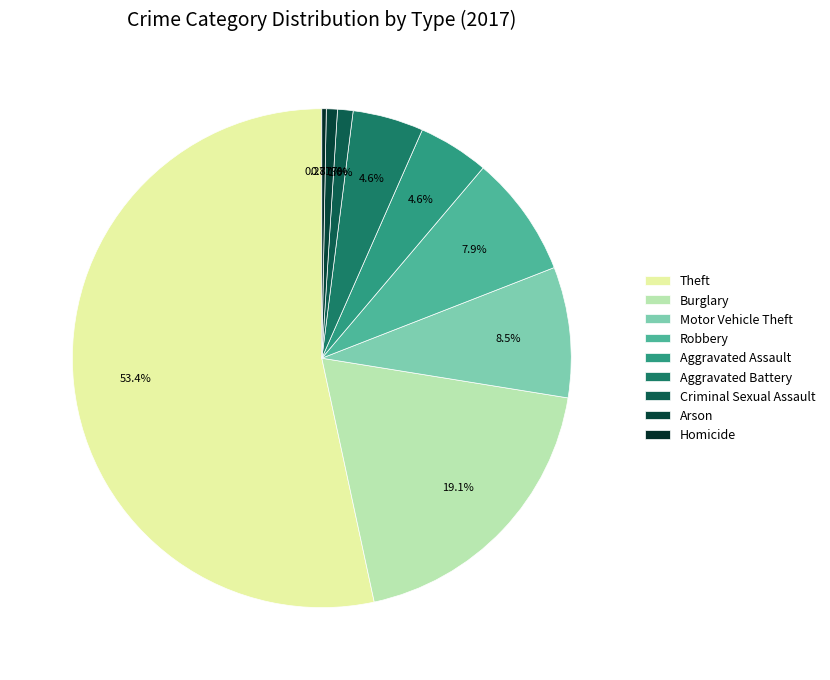

Between Aggravated Battery and Criminal Sexual Assault, which is larger?

Aggravated Battery